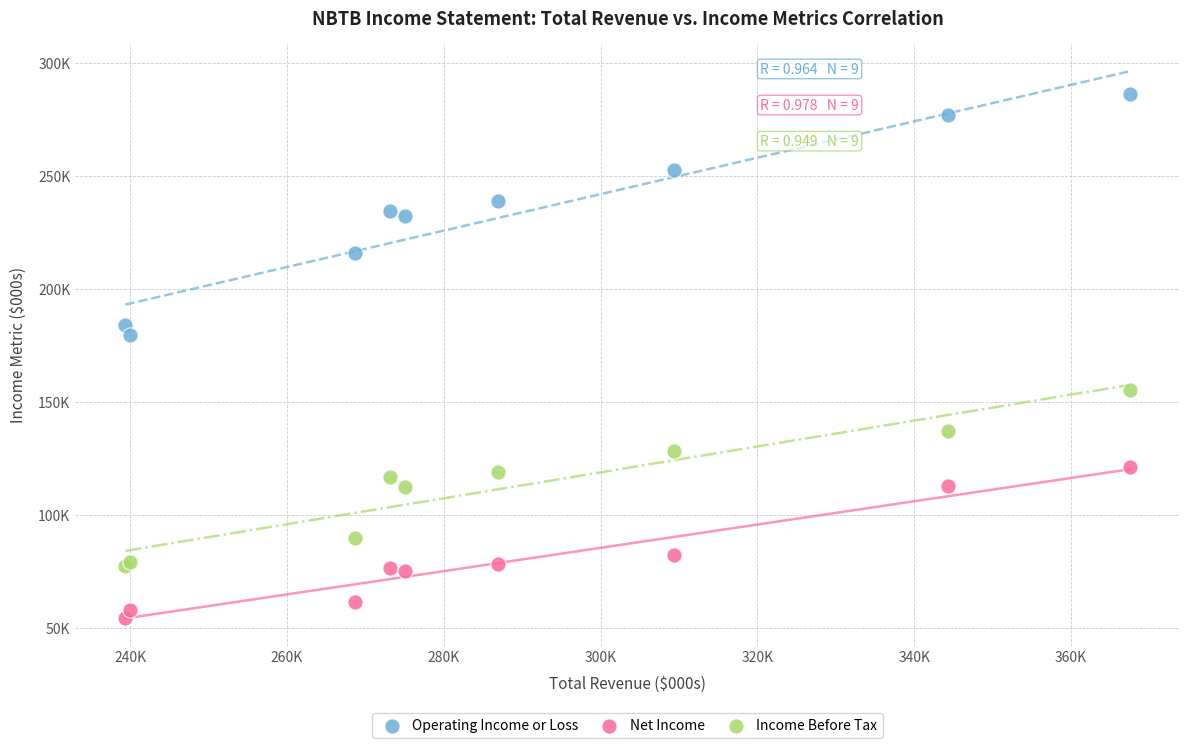

Which series has the widest spread of Y values?

Operating Income or Loss